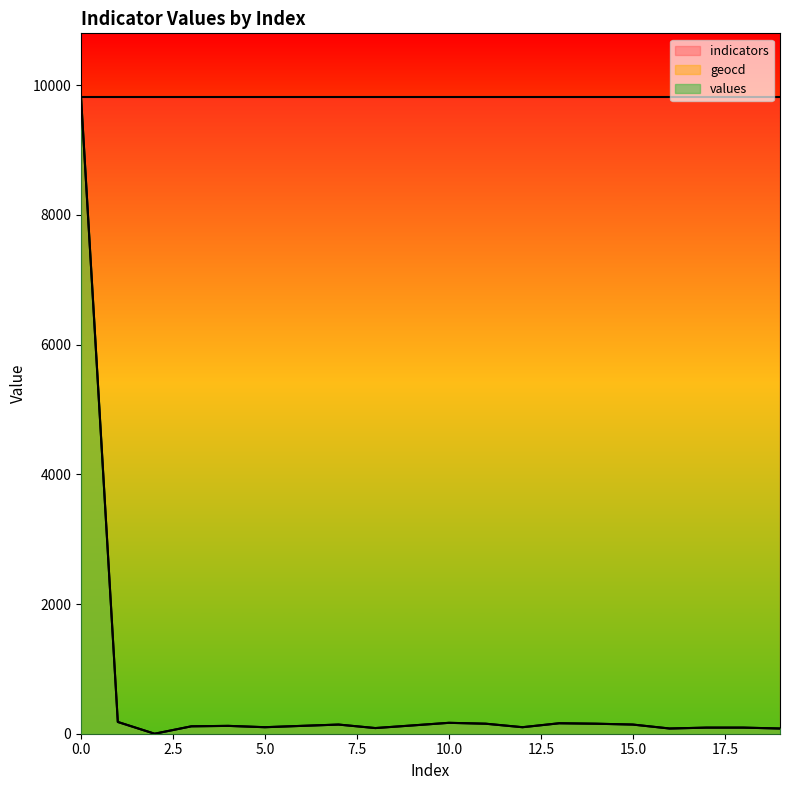

Reading left to right, list all the values displayed in this chart.

values: 0=9818.0	1=181.0	2=0.0	3=114.0	4=121.0	5=100.0	6=121.0	7=141.0	8=87.0	9=127.0	10=168.0	11=154.0	12=100.0	13=161.0	14=154.0	15=141.0	16=80.0	17=94.0	18=94.0	19=80.0
geocd: 0=9818.0	1=181.7	2=0.0	3=114.4	4=121.1	5=100.9	6=121.1	7=141.3	8=87.5	9=127.9	10=168.2	11=154.8	12=100.9	13=161.5	14=154.8	15=141.3	16=80.8	17=94.2	18=94.2	19=80.8